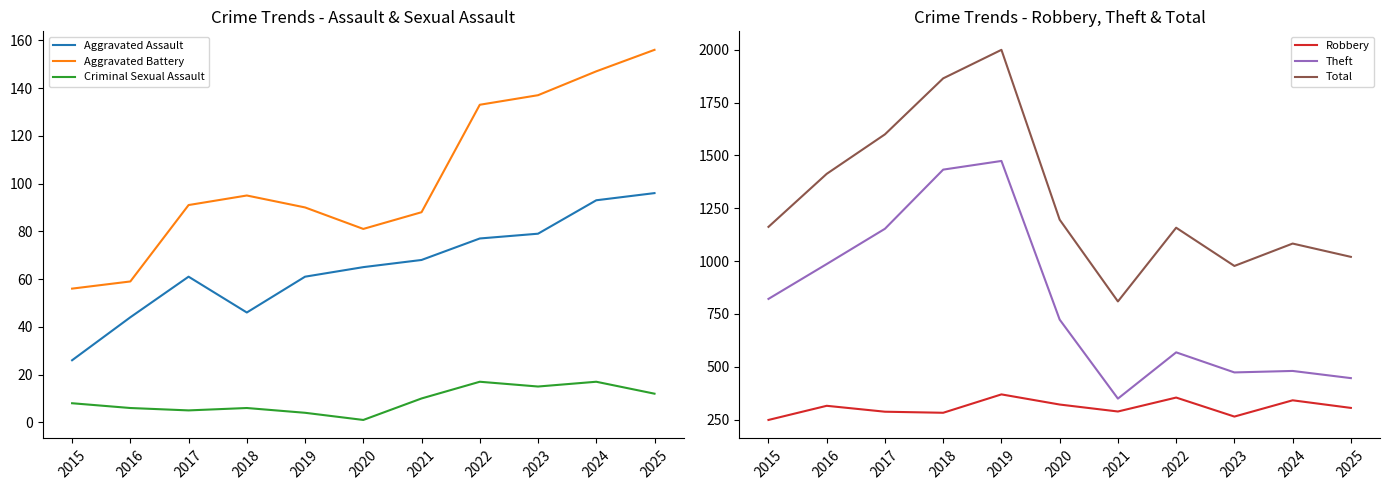

Does the chart have visible grid lines?

No